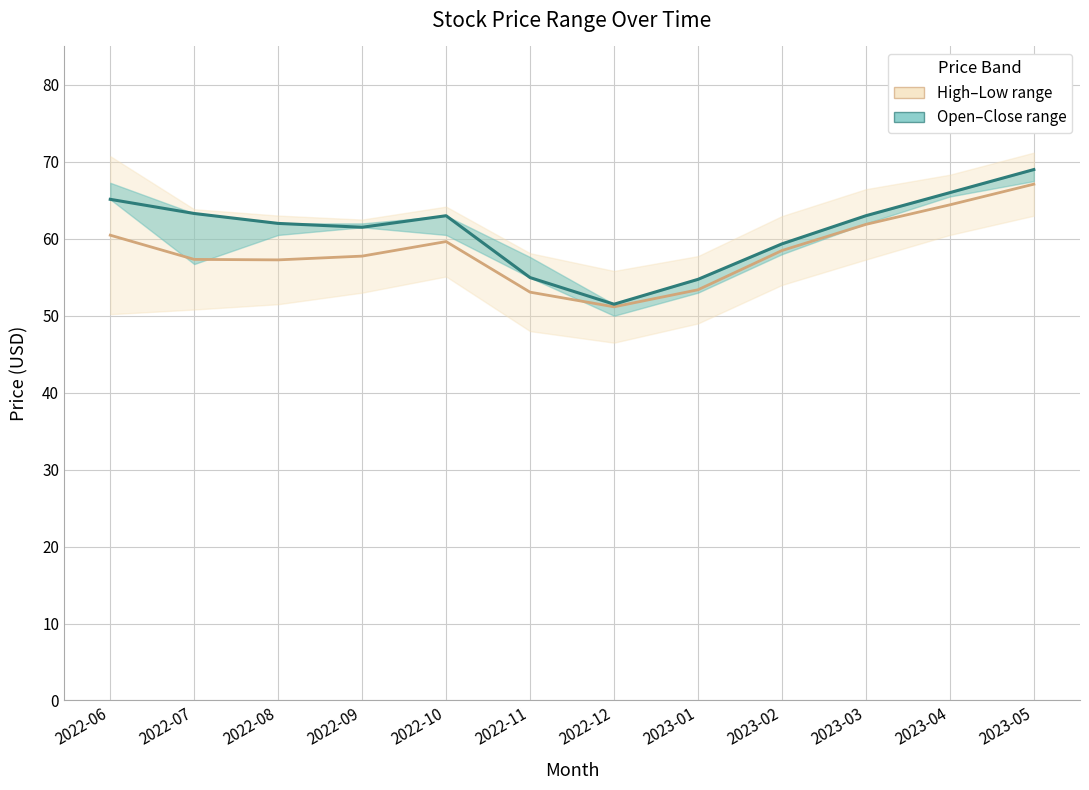

Reading right to left, list all the values displayed in this chart.

Mid (High/Low): 67.1	64.4	61.9	58.5	53.4	51.2	53.1	59.6	57.8	57.3	57.3	60.5
Close: 69.0	66.0	63.0	59.3	54.7	51.5	55.0	63.0	61.5	62.0	63.3	65.1